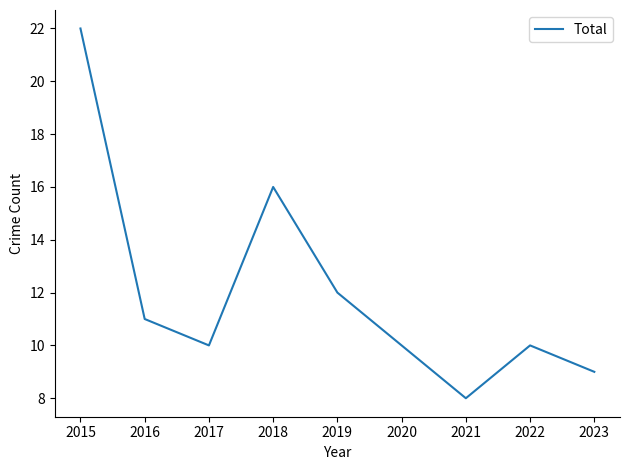

What is the difference between the values at 2020 and 2015?

12